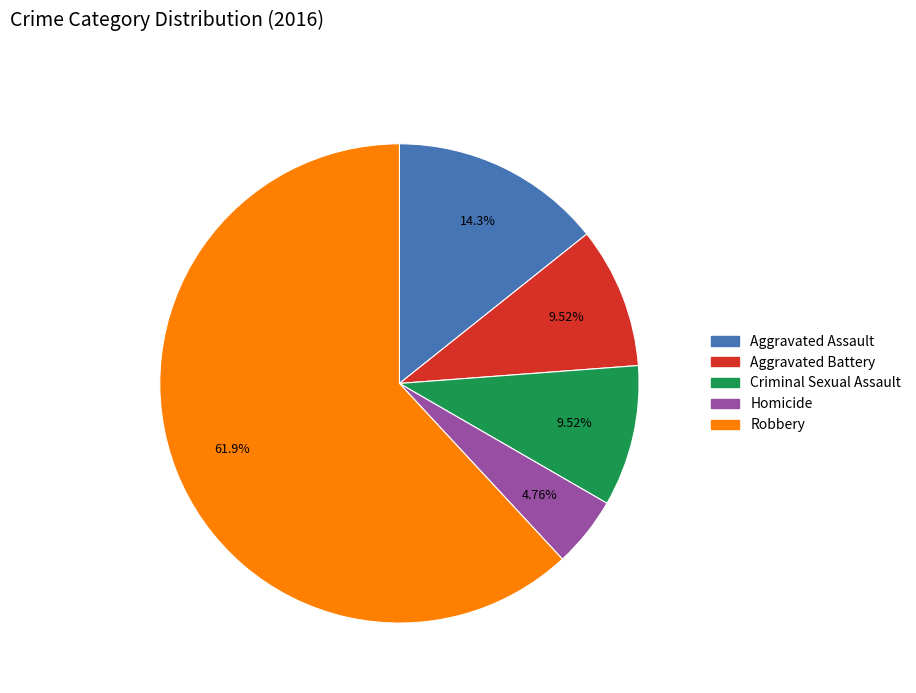

To the nearest percent, what is the difference between the Aggravated Assault and Robbery slice percentages?

48%